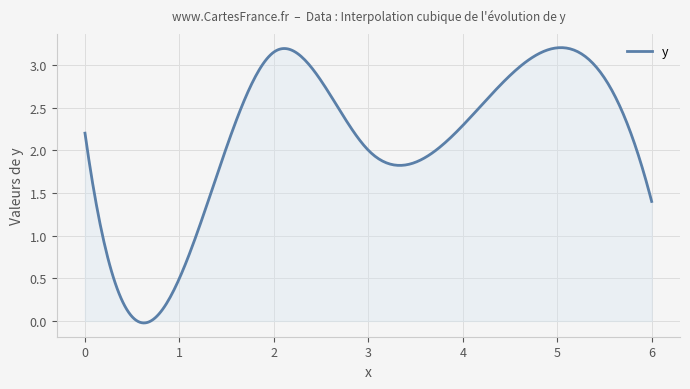

How many lines are shown in the chart?

1